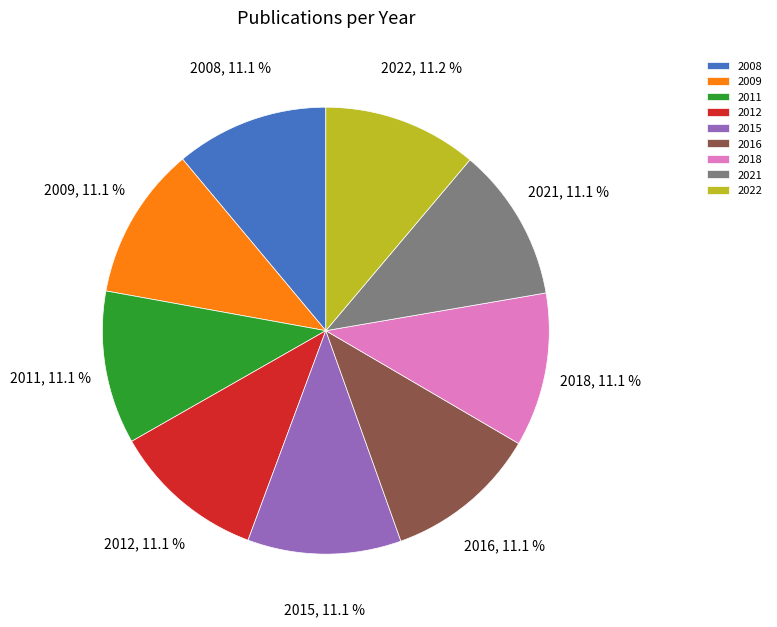

Approximately how many times larger is the value at 2011 compared to 2016?

1.0